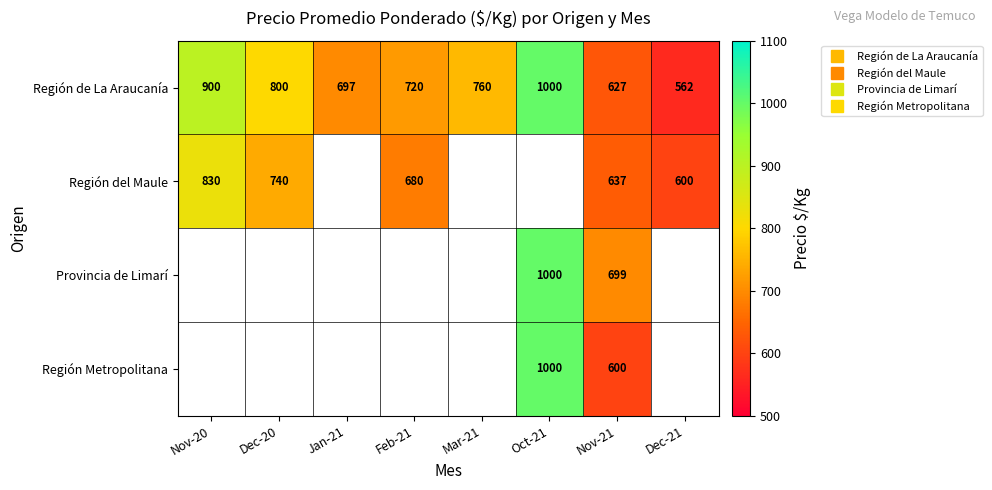

Is the value of Región del Maule at Nov-20 greater than the value of Provincia de Limarí at Nov-21?

Yes